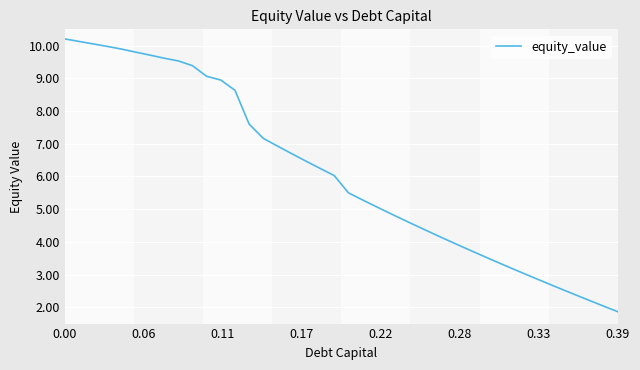

What is the maximum value shown in the chart?

10.2